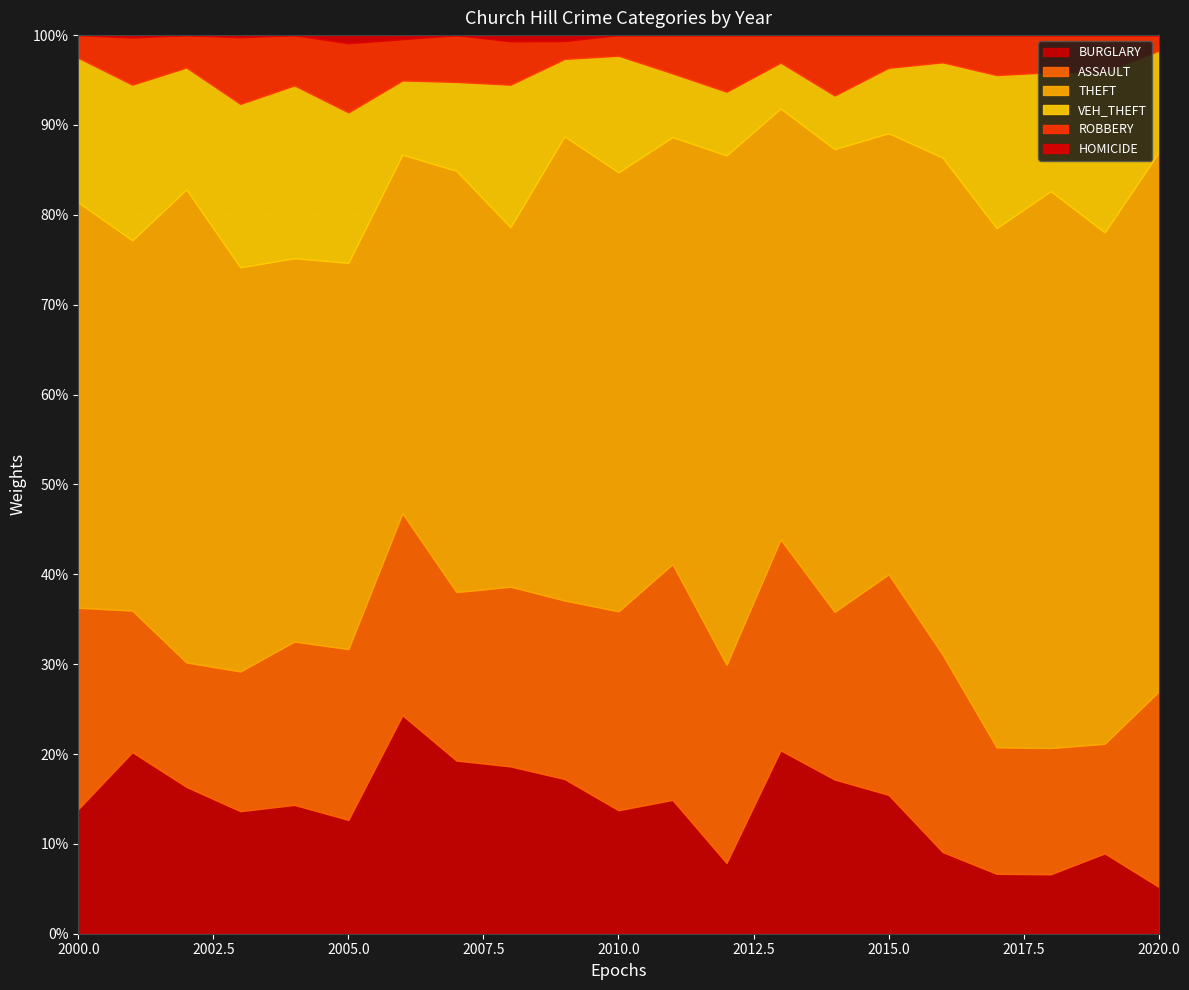

What are all the series names shown in the legend?

BURGLARY, ASSAULT, THEFT, VEH_THEFT, ROBBERY, HOMICIDE